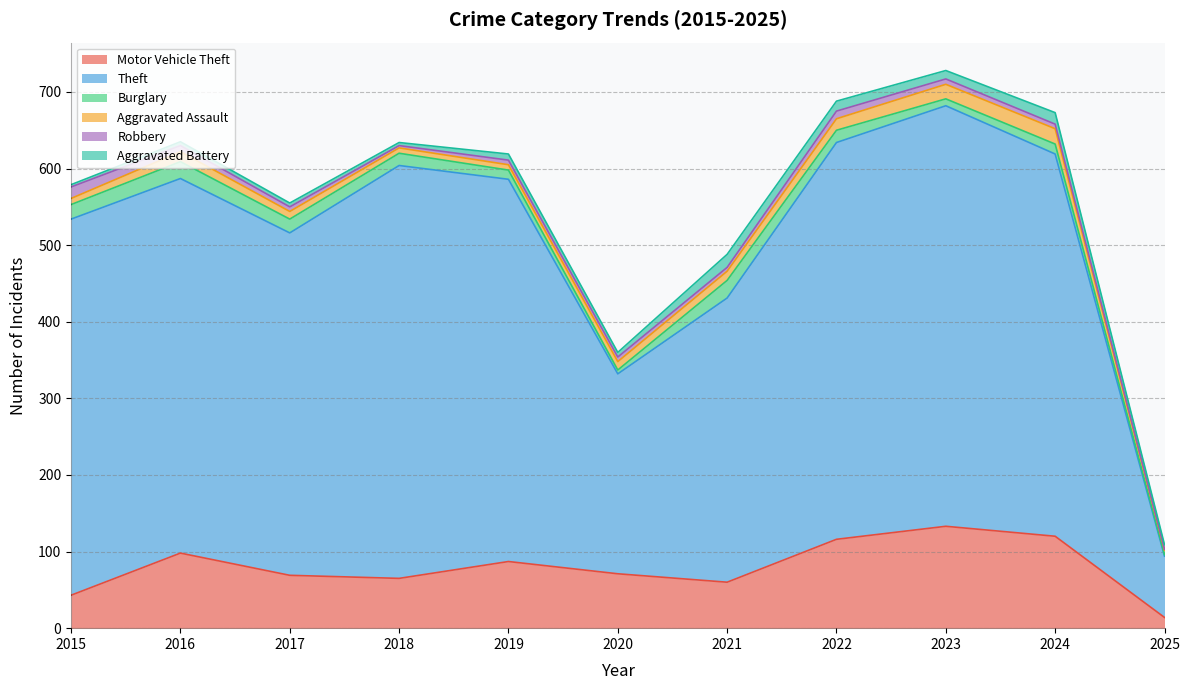

What is the minimum value for Aggravated Assault?

6